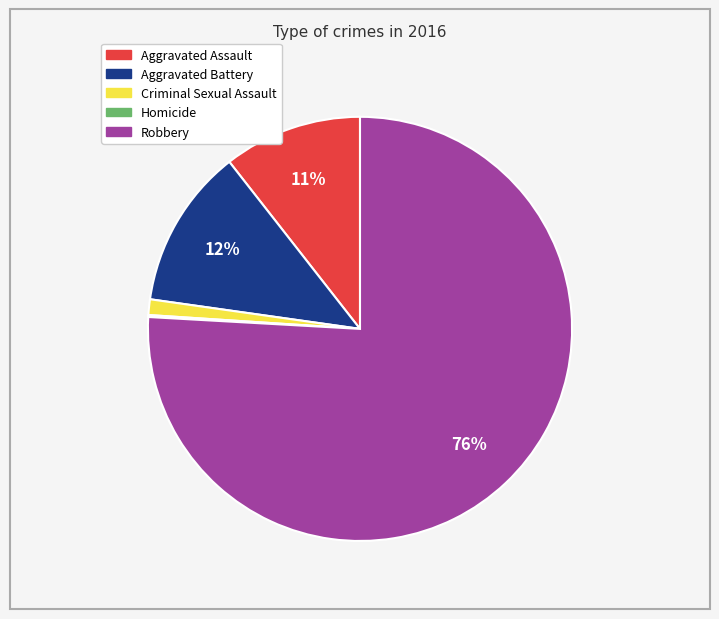

Which has a higher value, Robbery or Aggravated Battery?

Robbery